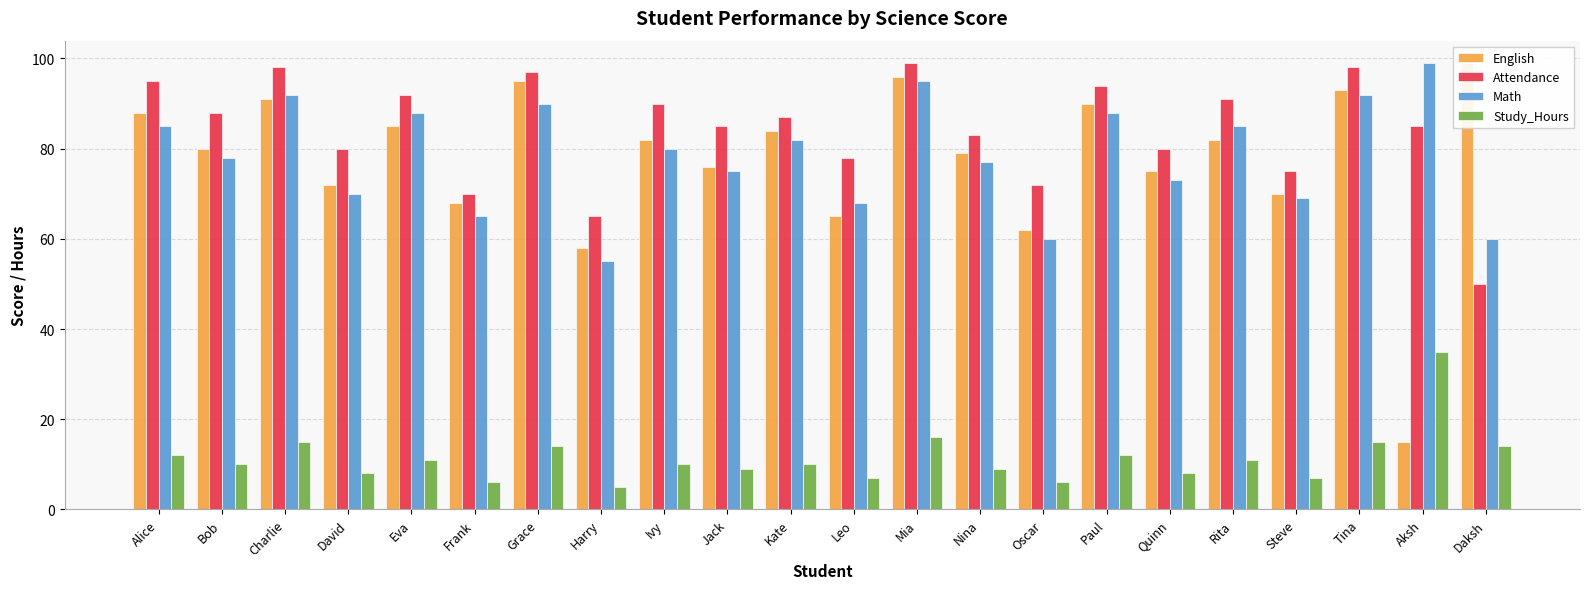

Which series has the largest total across all categories?

Attendance